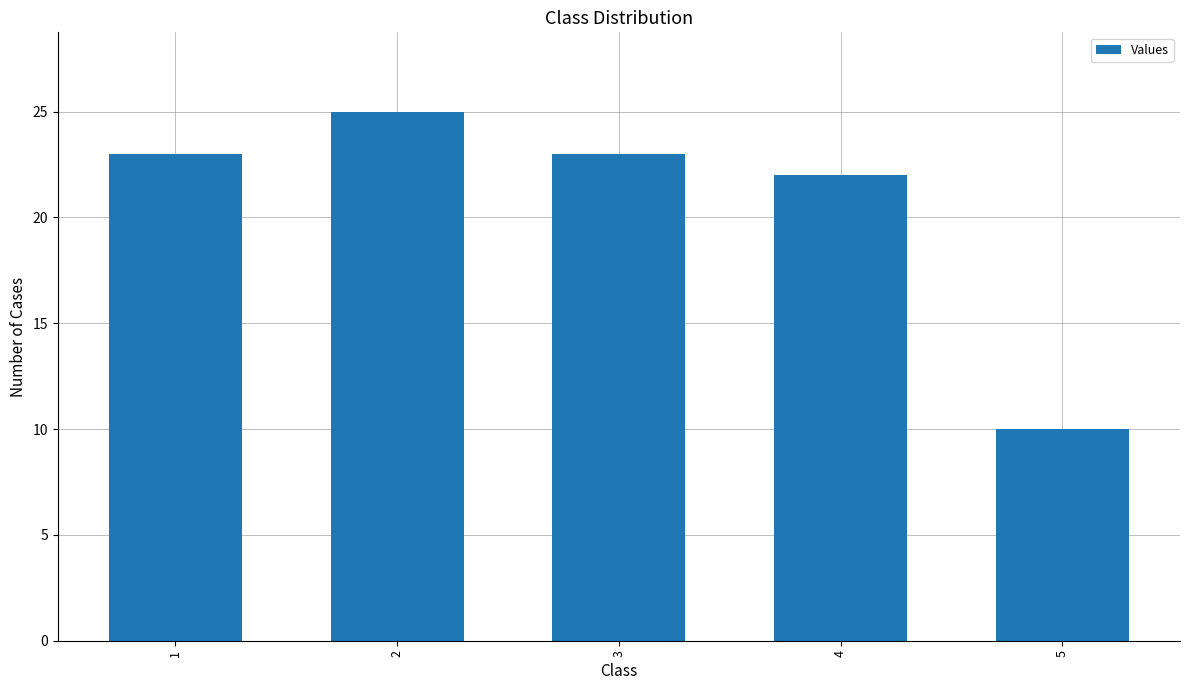

What is the difference between the maximum and second lowest values?

3